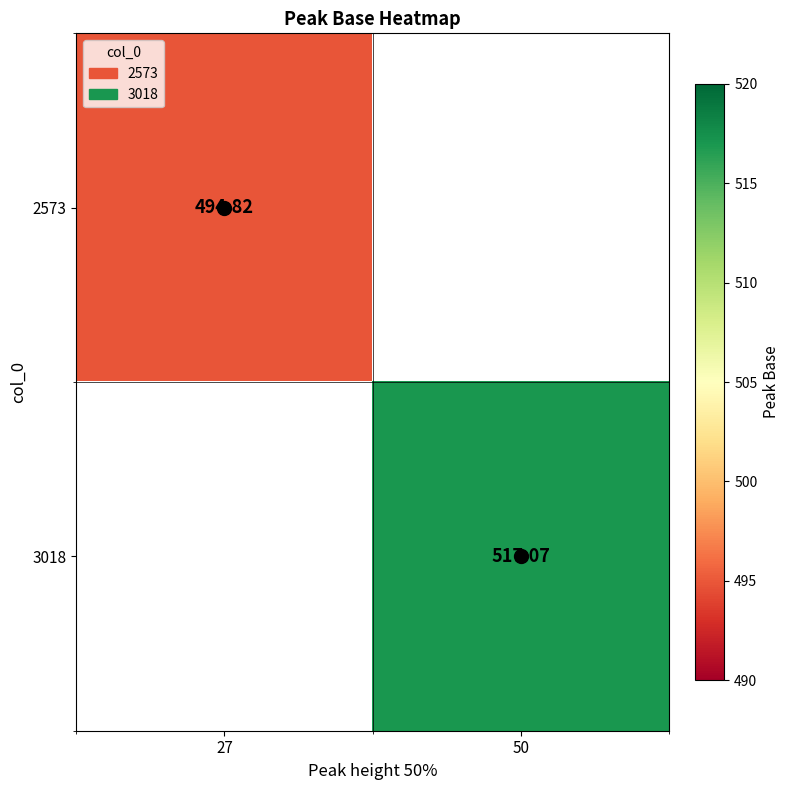

Which series has the largest range (max minus min)?

2573